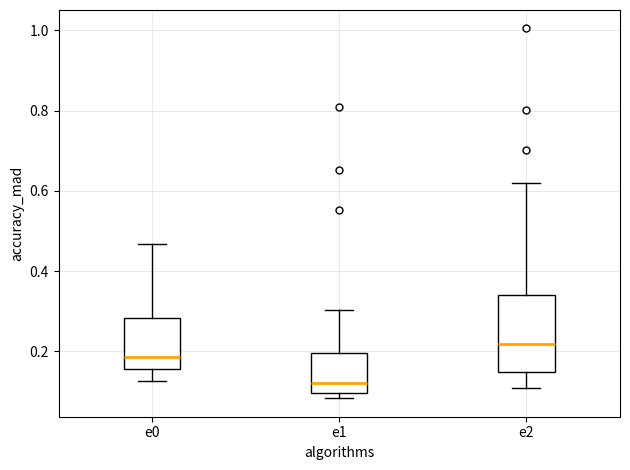

Which box's median line is the highest?

e2